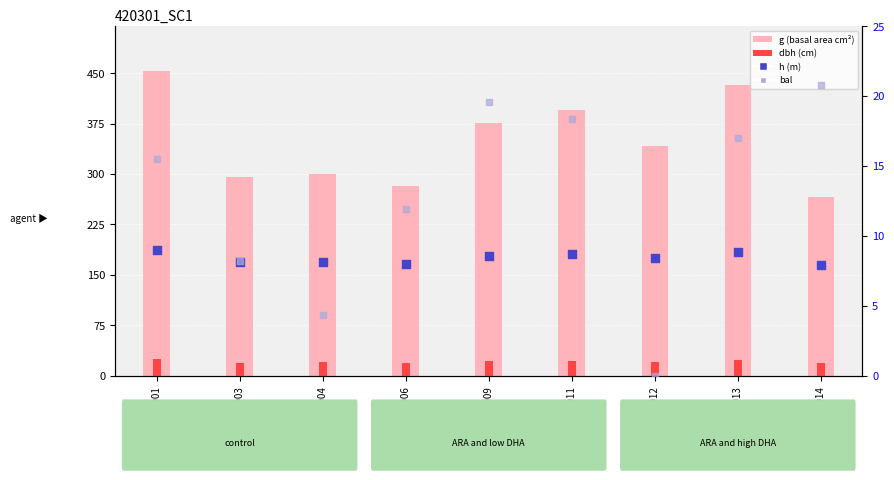

What is the total value across all series at GSM420301012?

370.5